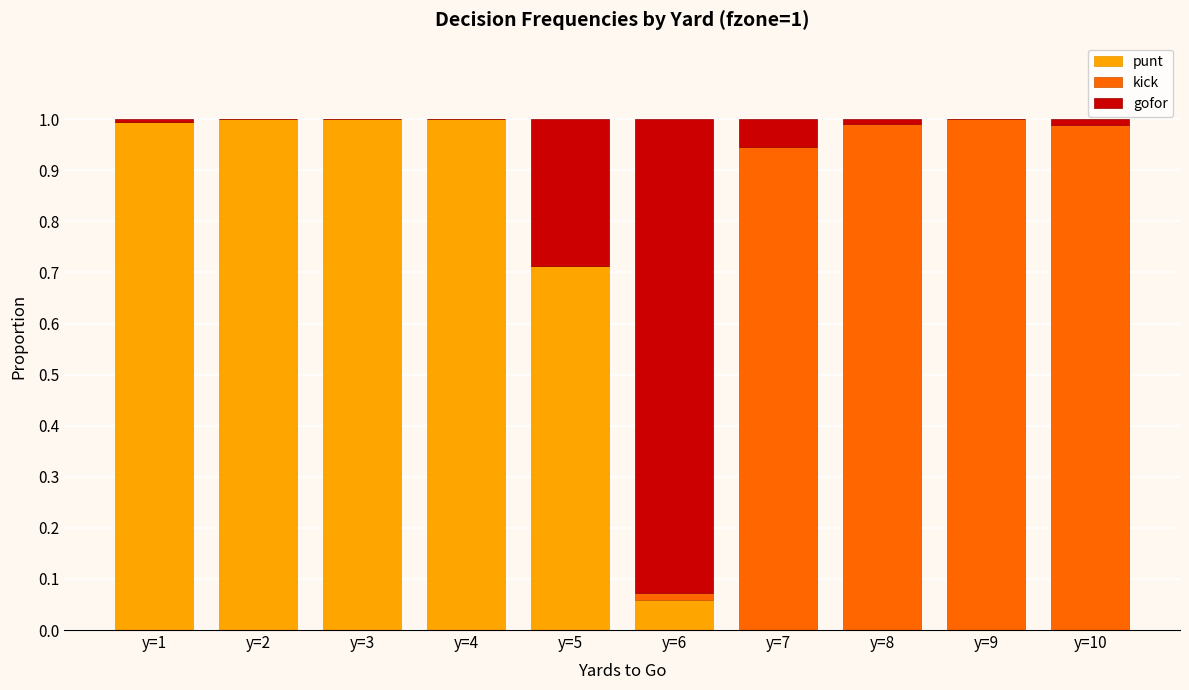

What are all the series names shown in the legend?

punt, kick, gofor